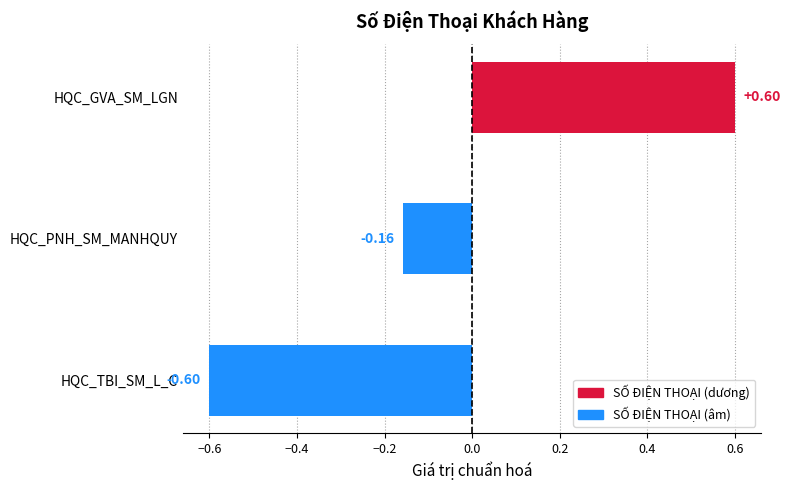

What is the smallest value displayed?

-0.6